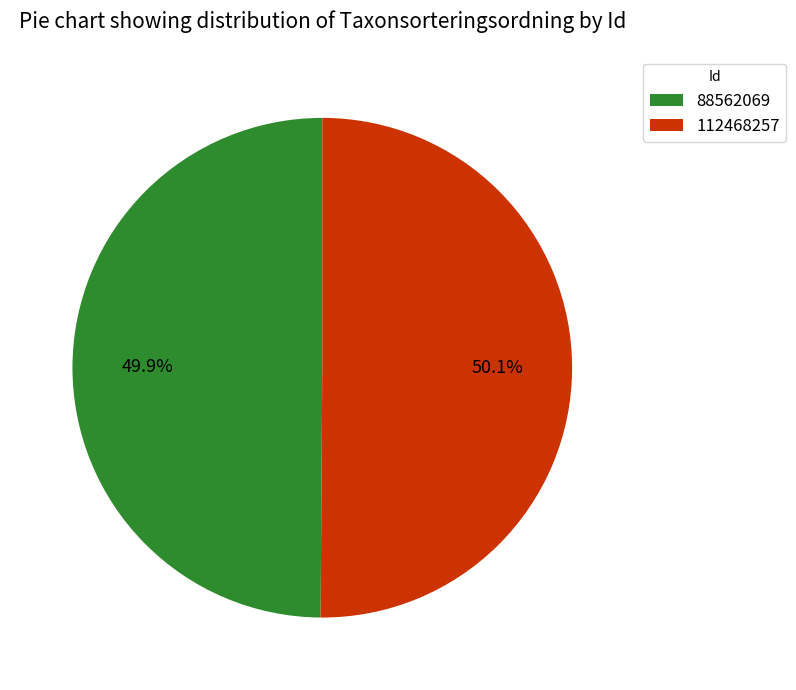

How many segments does this pie chart have?

2